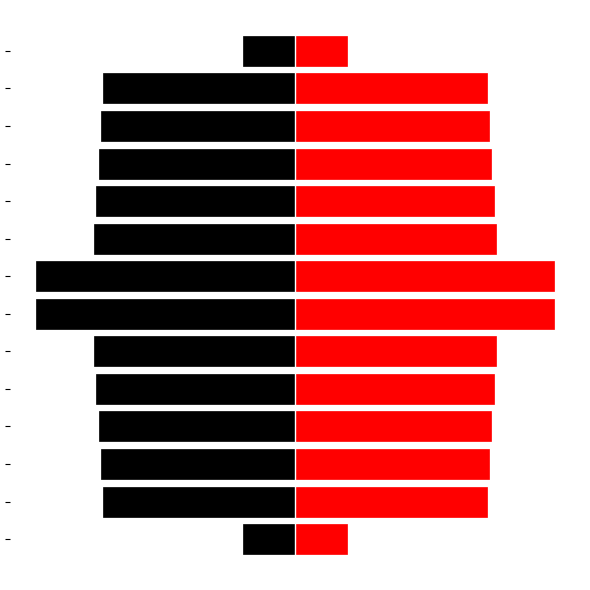

What is the value of the col_0 (right) bar at the 4th from the left?

75.7